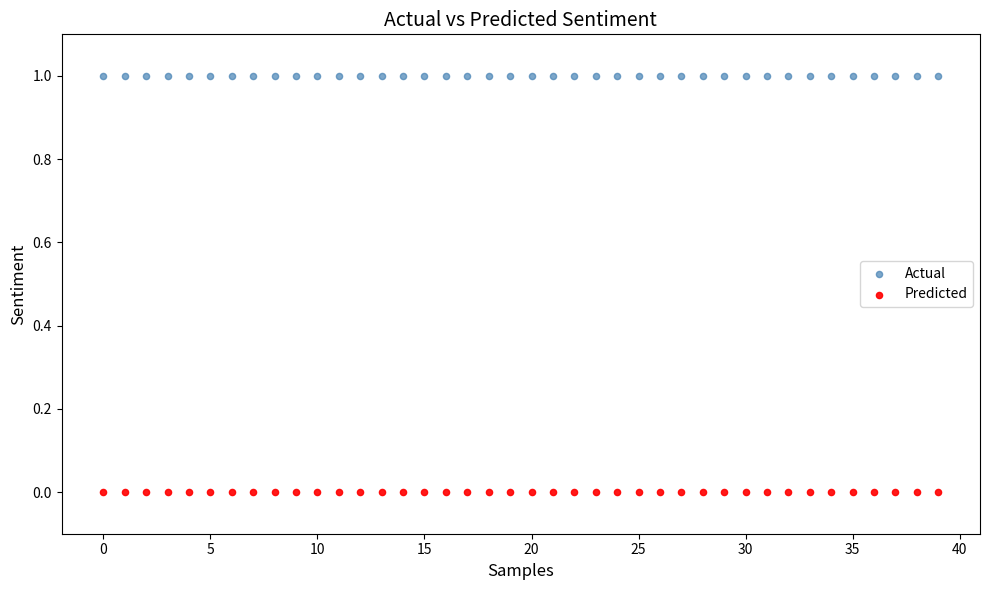

What are all the series names shown in the legend?

Actual, Predicted